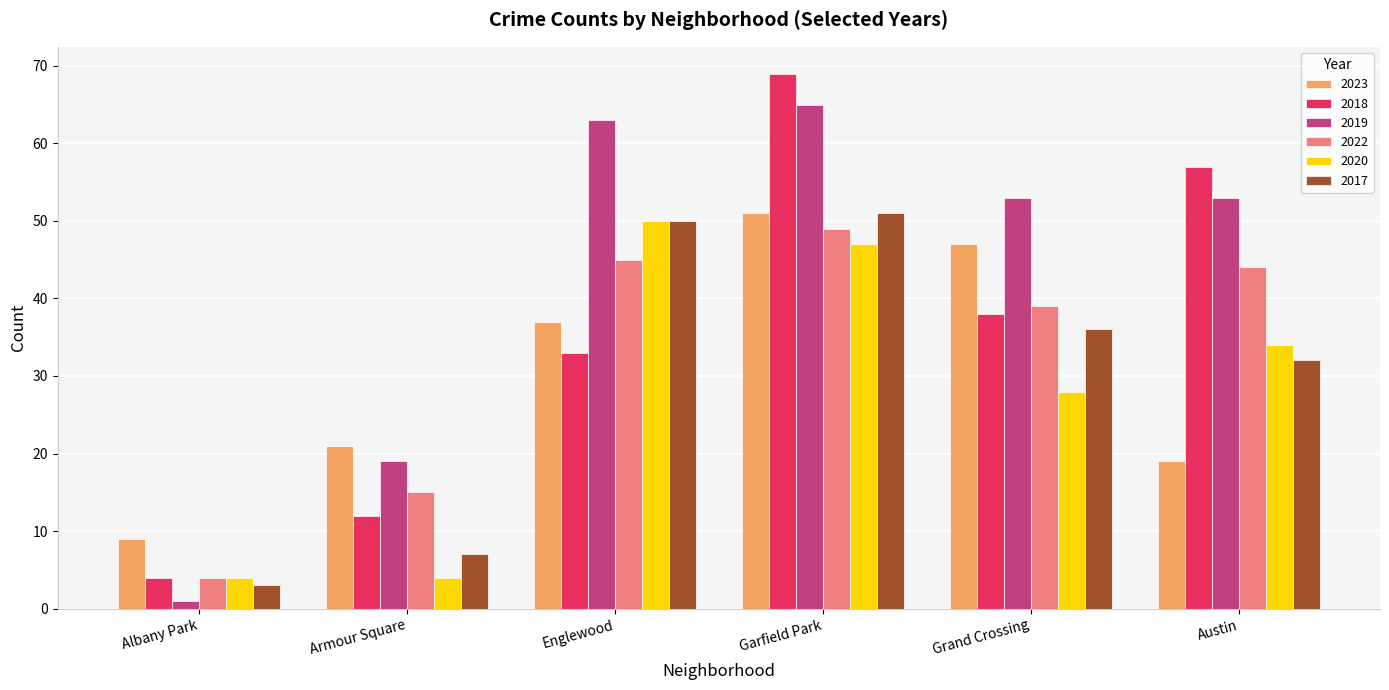

Which series has the widest spread of values?

2018